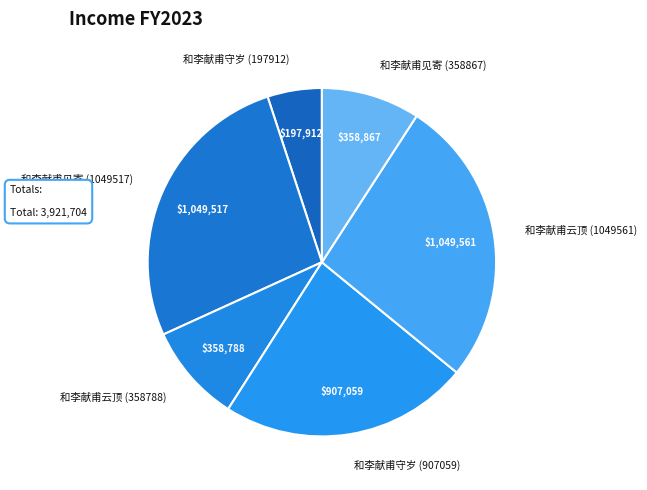

Which slice is the smallest?

和李献甫守岁 (197912)